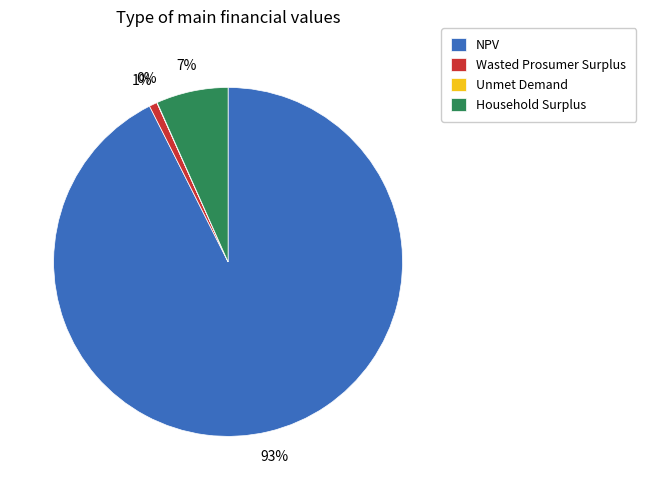

What is the majority slice?

NPV